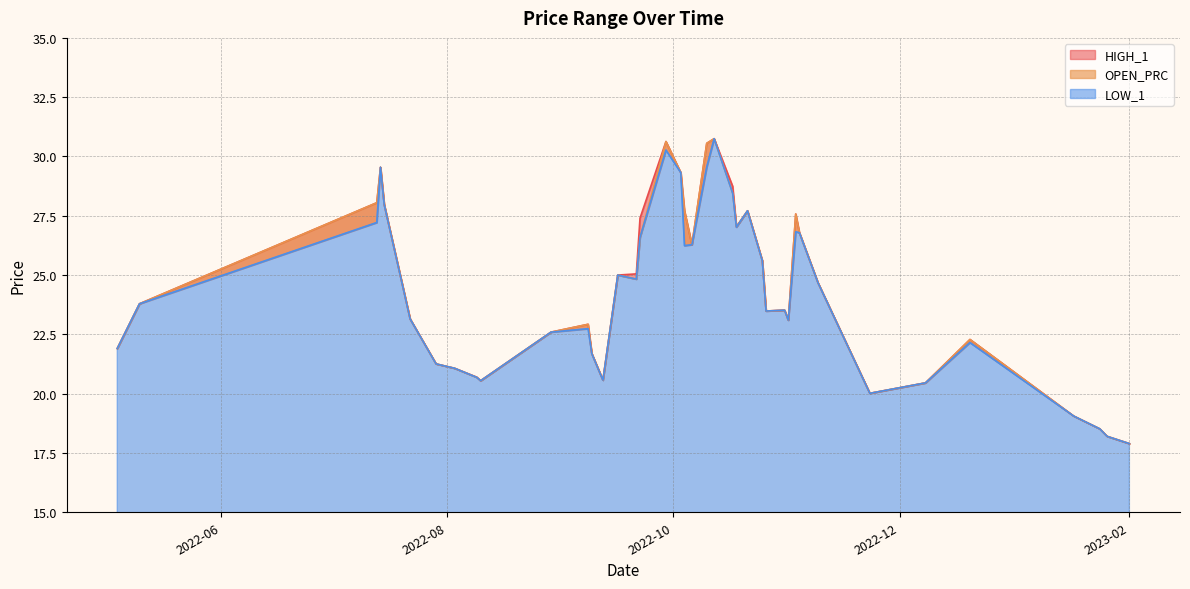

How many distinct data groups are displayed?

3